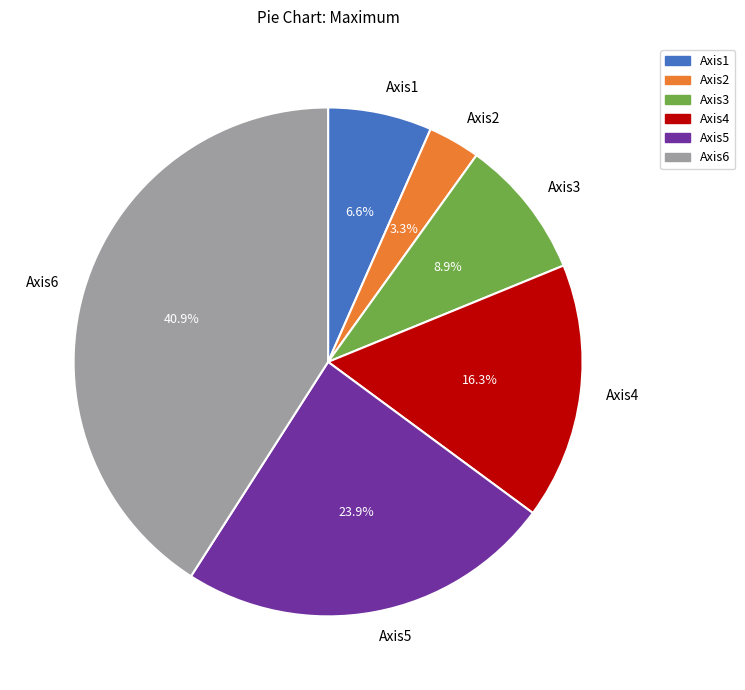

Which has a higher value, Axis2 or Axis3?

Axis3